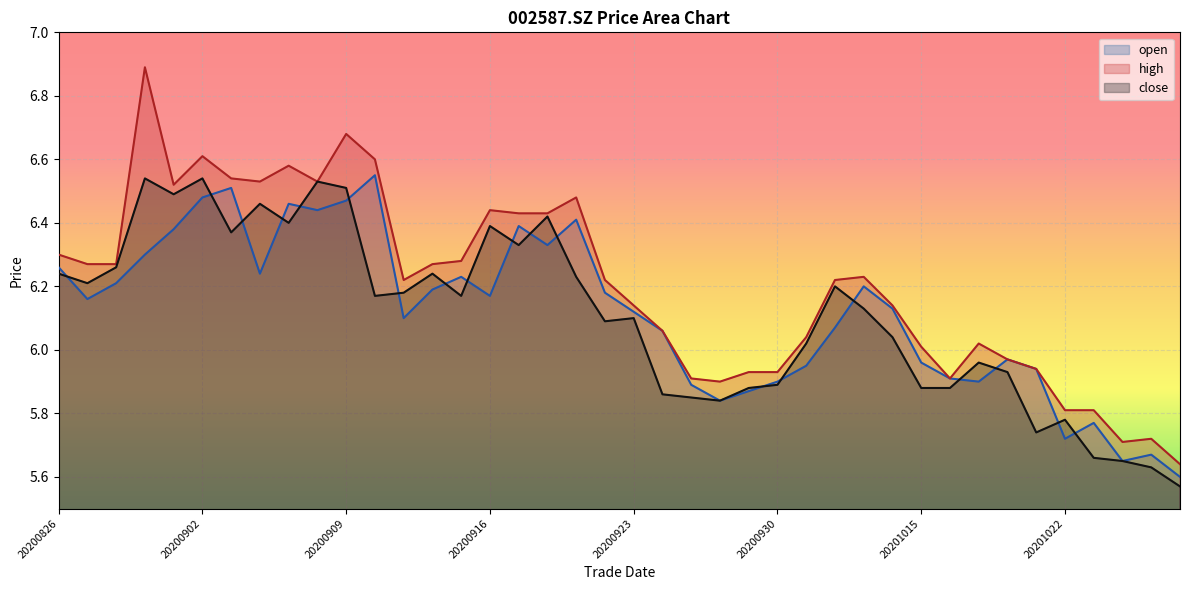

Reading right to left, extract all data points from this chart.

open: 5.6	5.7	5.7	5.8	5.7	5.9	6.0	5.9	5.9	6.0	6.1	6.2	6.1	6.0	5.9	5.9	5.8	5.9	6.1	6.1	6.2	6.4	6.3	6.4	6.2	6.2	6.2	6.1	6.5	6.5	6.4	6.5	6.2	6.5	6.5	6.4	6.3	6.2	6.2	6.3
high: 5.6	5.7	5.7	5.8	5.8	5.9	6.0	6.0	5.9	6.0	6.1	6.2	6.2	6.0	5.9	5.9	5.9	5.9	6.1	6.1	6.2	6.5	6.4	6.4	6.4	6.3	6.3	6.2	6.6	6.7	6.5	6.6	6.5	6.5	6.6	6.5	6.9	6.3	6.3	6.3
close: 5.6	5.6	5.7	5.7	5.8	5.7	5.9	6.0	5.9	5.9	6.0	6.1	6.2	6.0	5.9	5.9	5.8	5.8	5.9	6.1	6.1	6.2	6.4	6.3	6.4	6.2	6.2	6.2	6.2	6.5	6.5	6.4	6.5	6.4	6.5	6.5	6.5	6.3	6.2	6.2